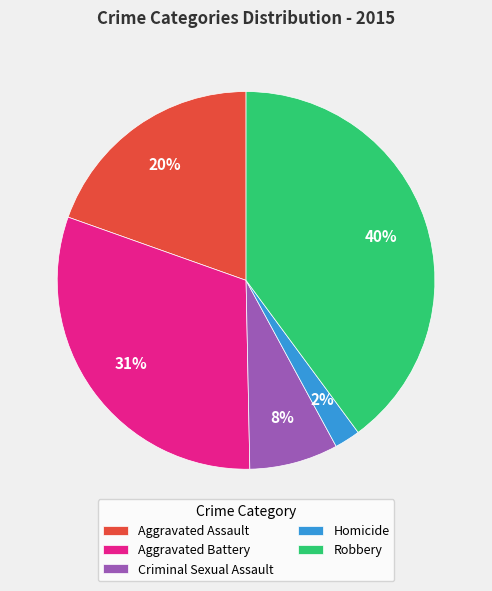

To the nearest percent, what is the combined percentage of Aggravated Assault and Aggravated Battery?

50%